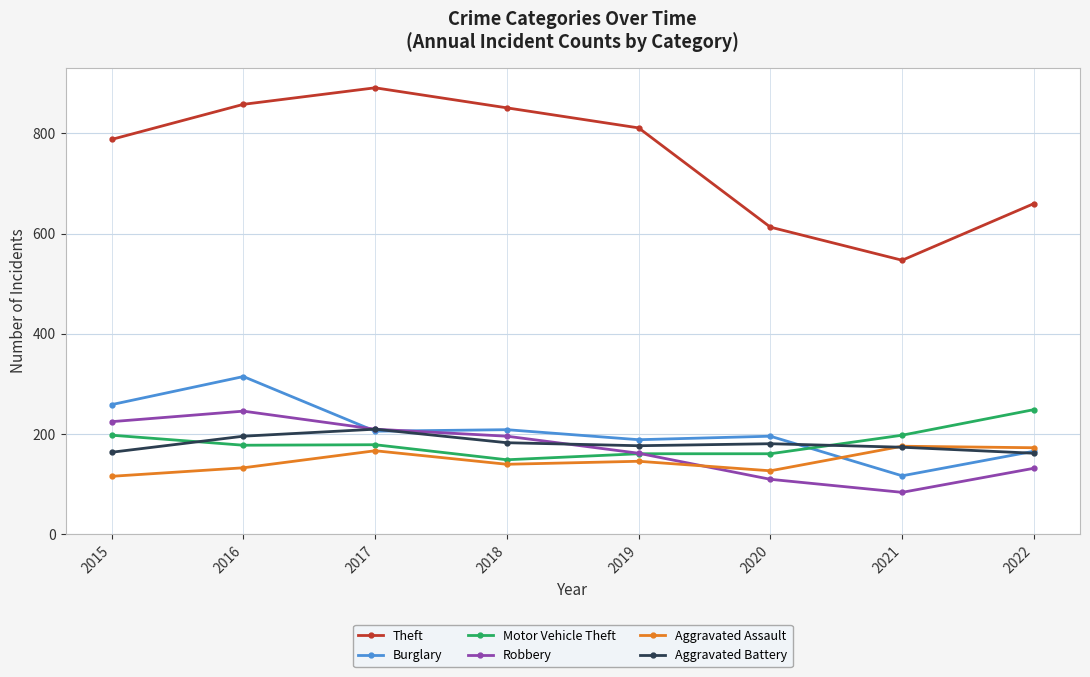

What are all the series names shown in the legend?

Theft, Burglary, Motor Vehicle Theft, Robbery, Aggravated Assault, Aggravated Battery